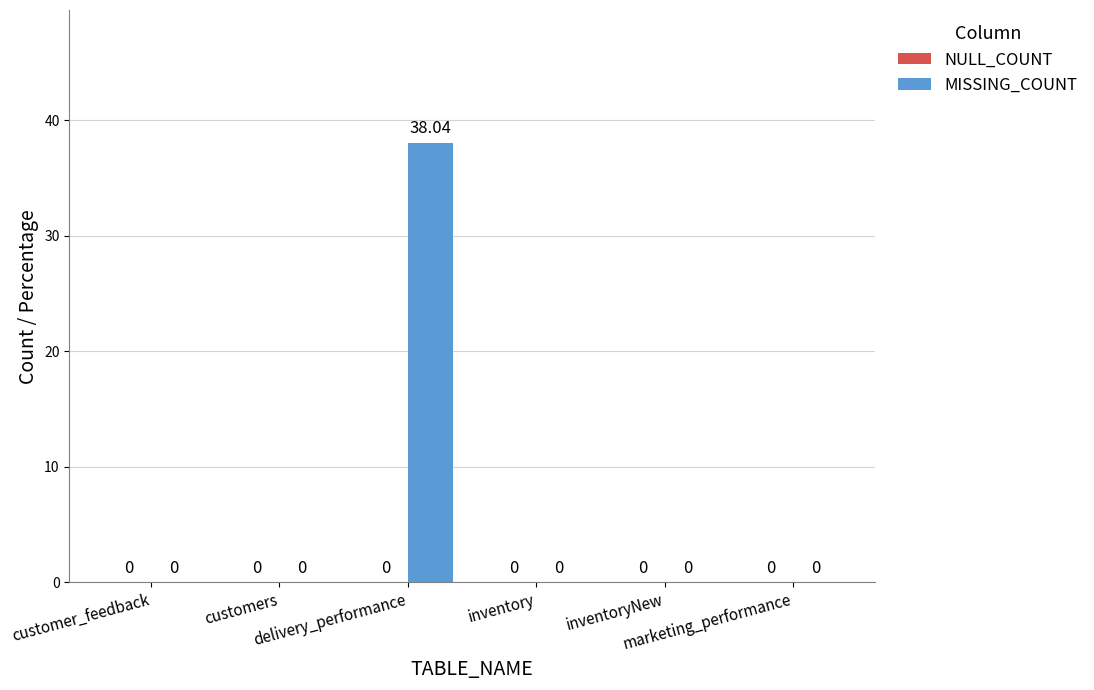

What is the sum of all values?

38.0